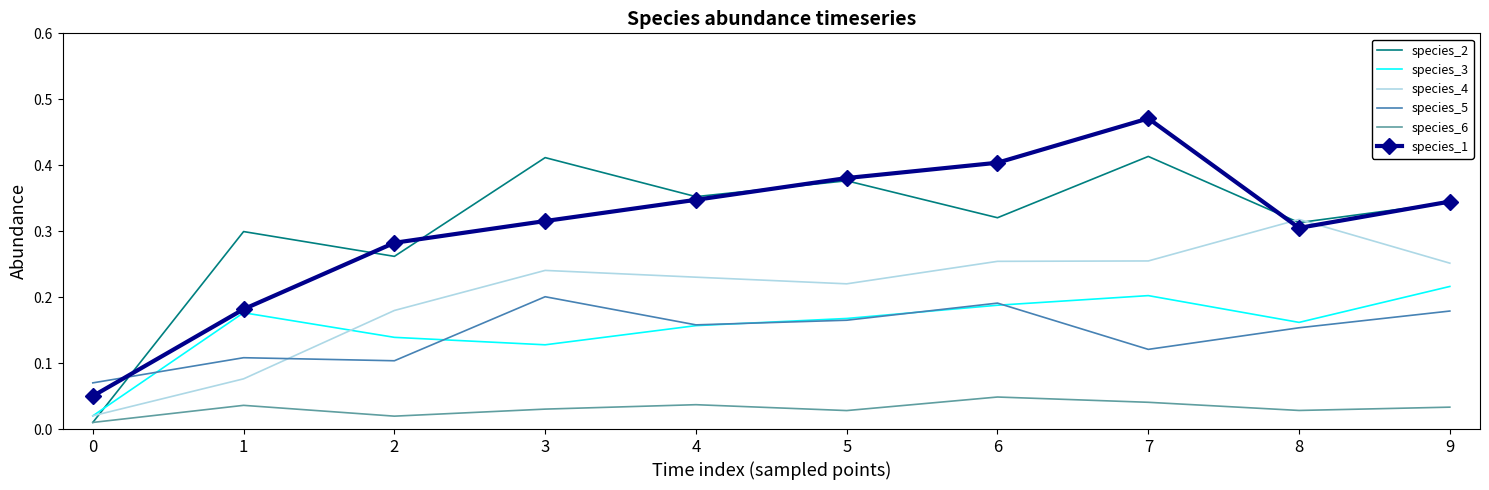

The species_1 series shows 0.3 at 2. True or false?

True